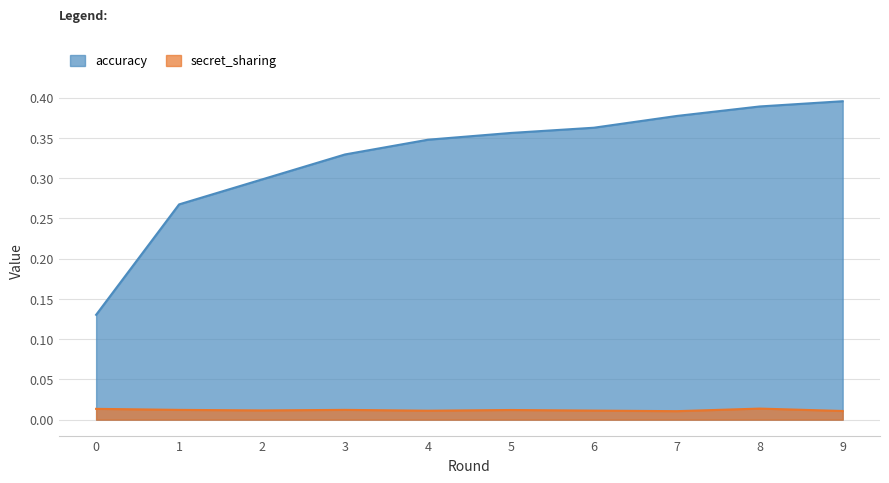

How many interior local peaks does the secret_sharing series have?

3